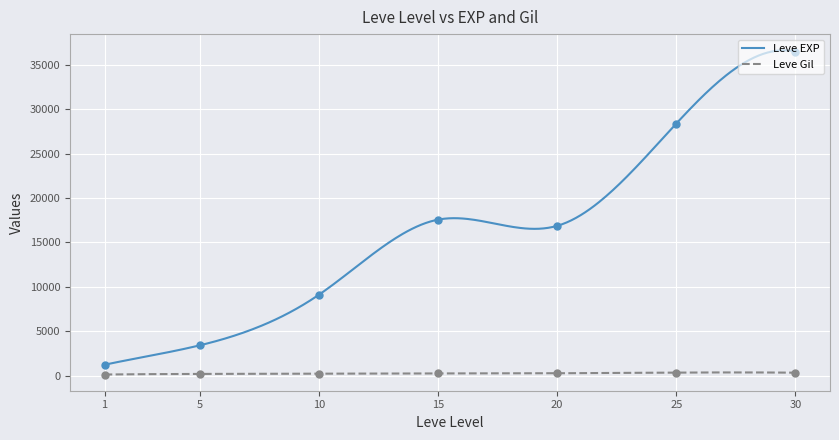

What are all the series names shown in the legend?

Leve EXP, Leve Gil